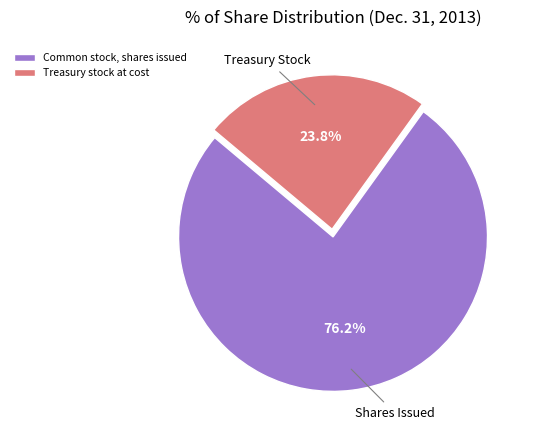

Rank the categories by value from highest to lowest.

Common stock, shares issued, Treasury stock at cost